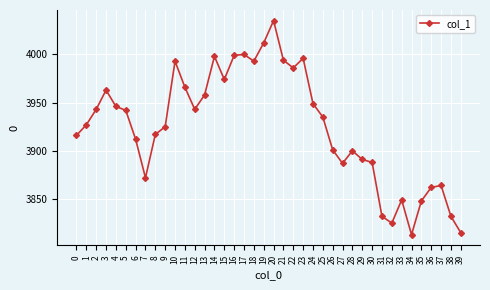

Reading left to right, extract all data points from this chart.

0=3916	1=3927	2=3943	3=3963	4=3946	5=3942	6=3912	7=3872	8=3917	9=3925	10=3993	11=3966	12=3943	13=3958	14=3998	15=3974	16=3999	17=4000	18=3993	19=4012	20=4035	21=3994	22=3986	23=3996	24=3949	25=3935	26=3901	27=3887	28=3900	29=3891	30=3888	31=3832	32=3825	33=3849	34=3813	35=3848	36=3862	37=3864	38=3832	39=3815